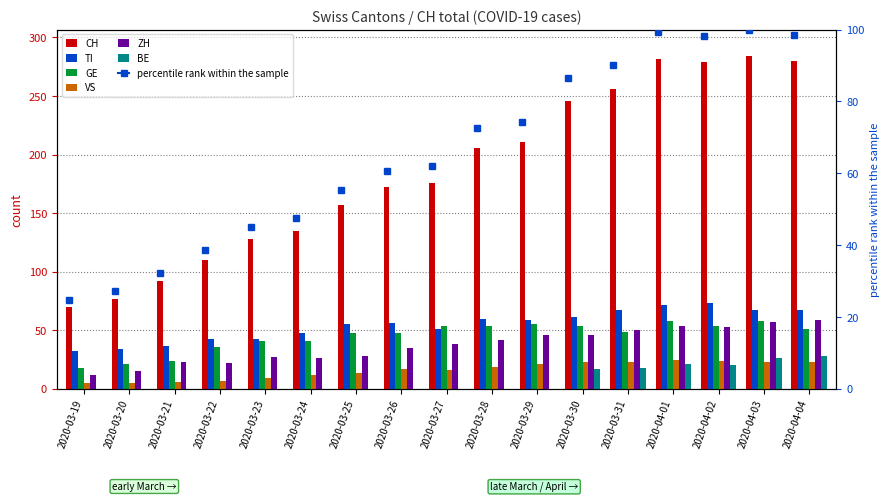

What is the spread (max minus min) of values at 2020-03-23?

128